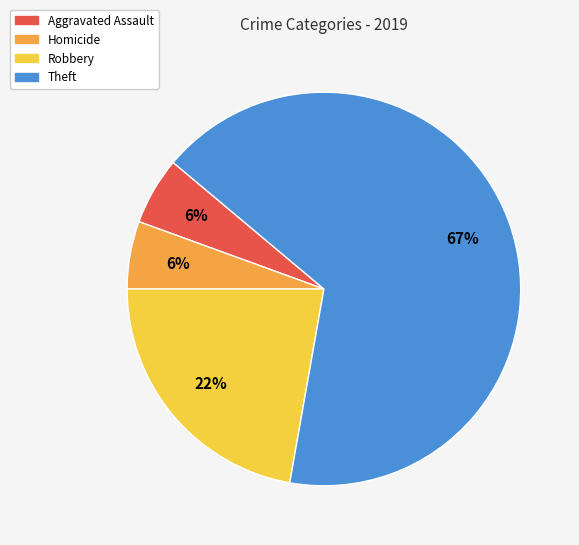

To the nearest percent, what is the average slice percentage?

25%